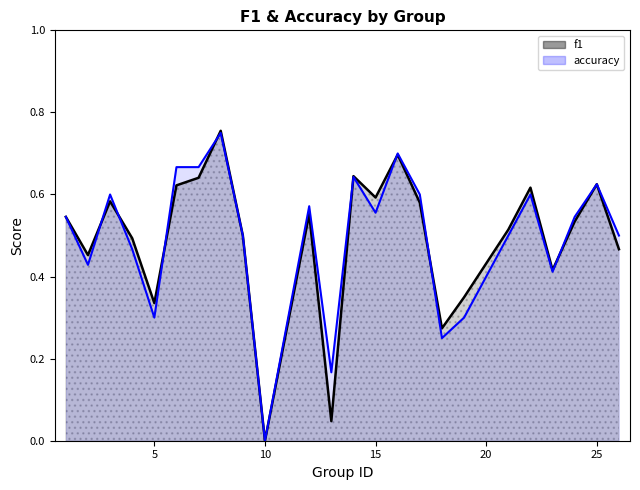

Read the f1 value at 5.

0.3